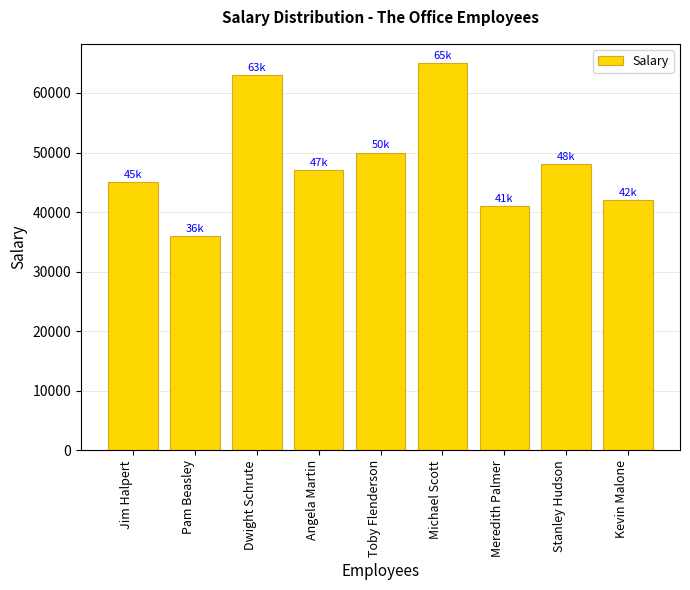

The chart shows a value of 87342 at Dwight Schrute. True or false?

False